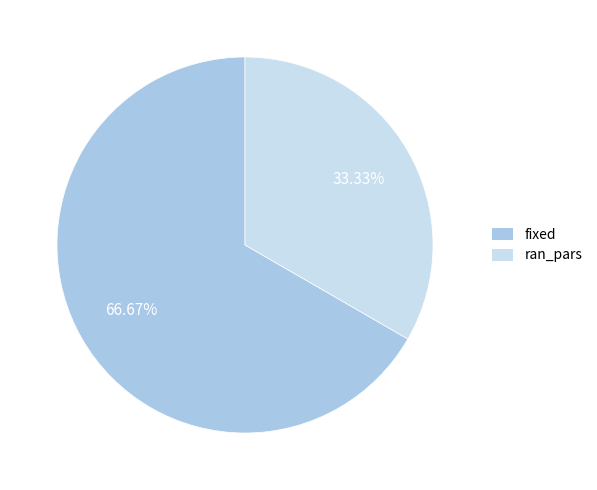

What is the ratio of the value at fixed to the value at ran_pars?

2.0